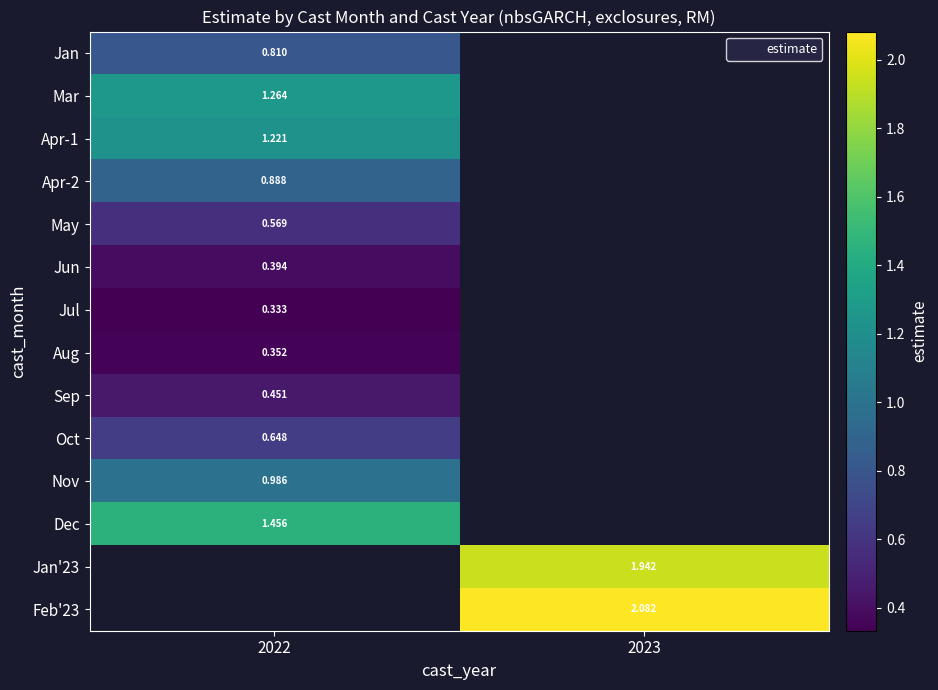

How many positive values does the Jul series have?

1